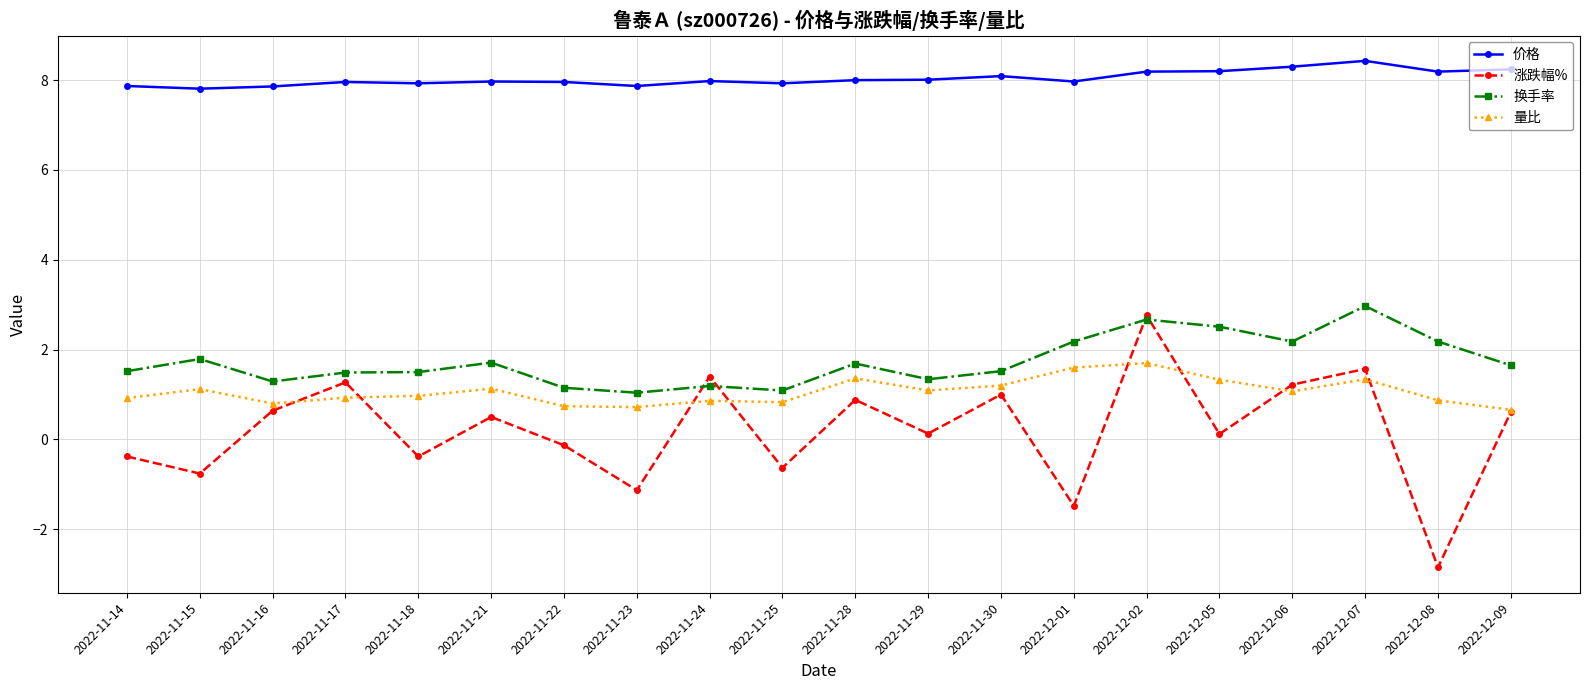

What are all the series names shown in the legend?

价格, 涨跌幅%, 换手率, 量比